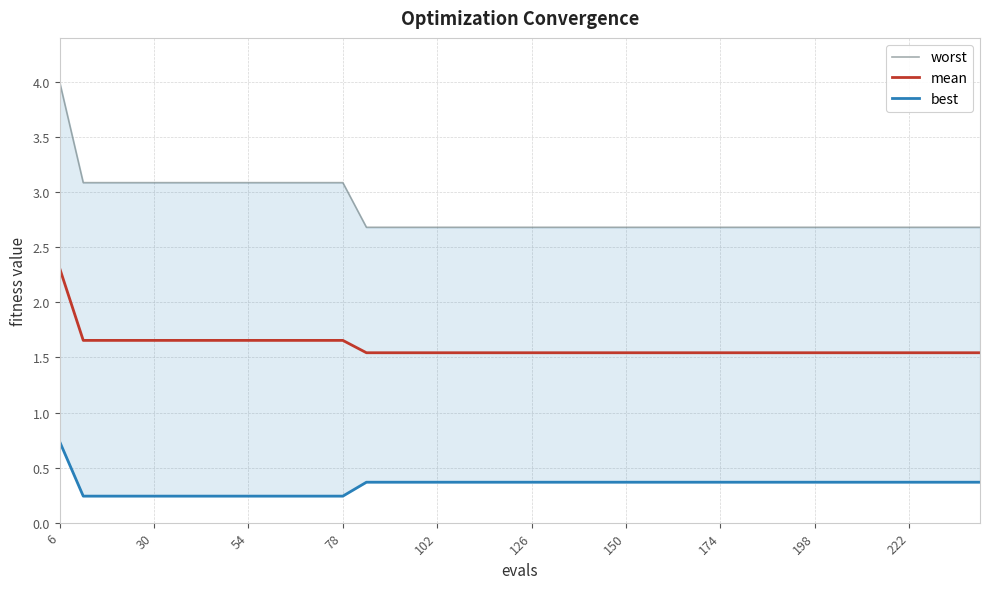

Which series has the widest spread of values?

worst